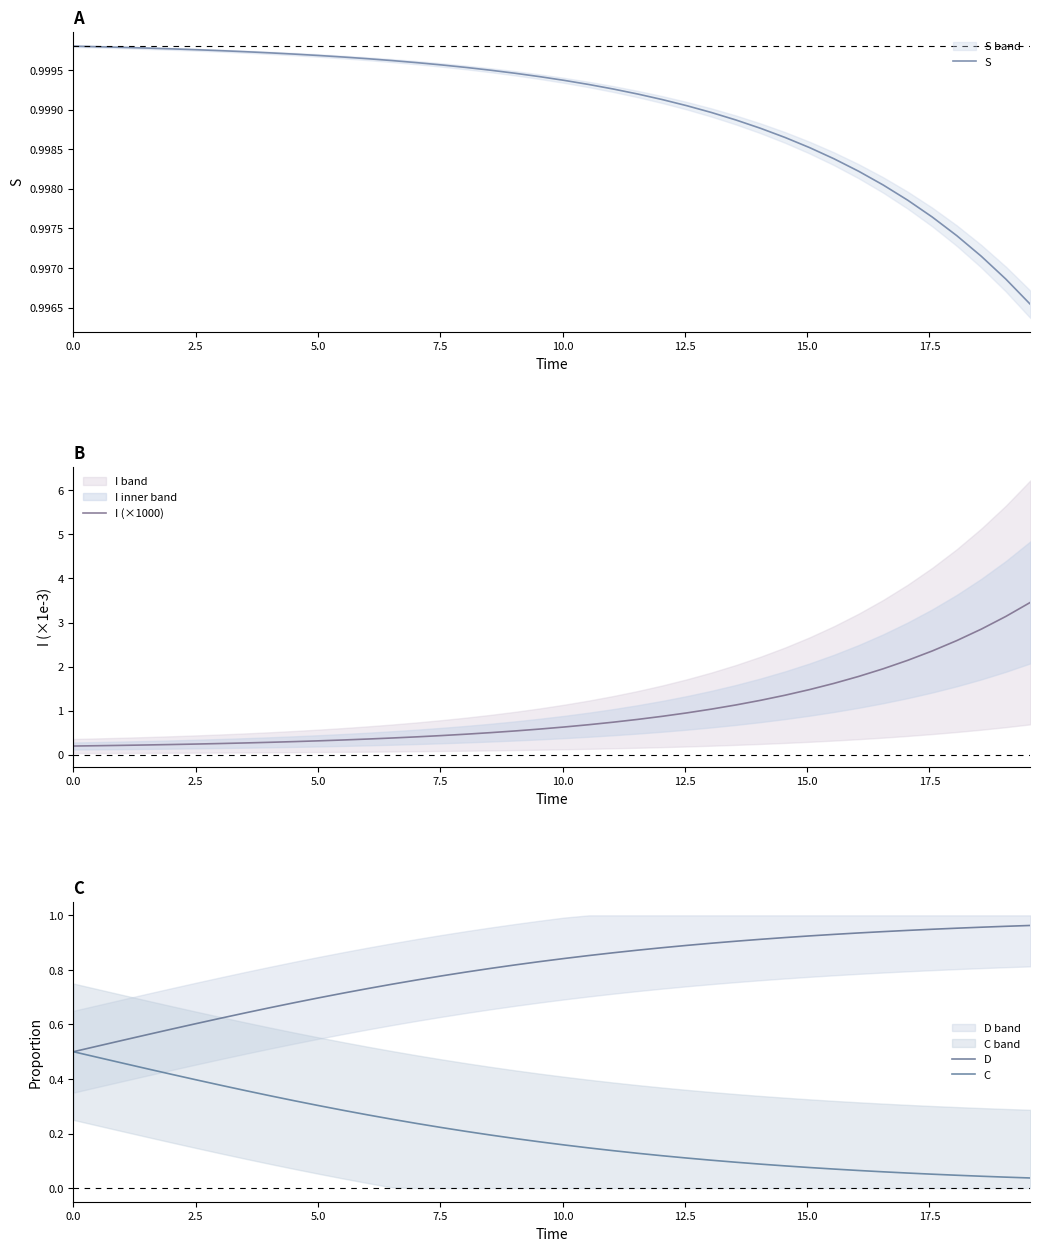

What is the maximum value for I (×1000)?

3.5